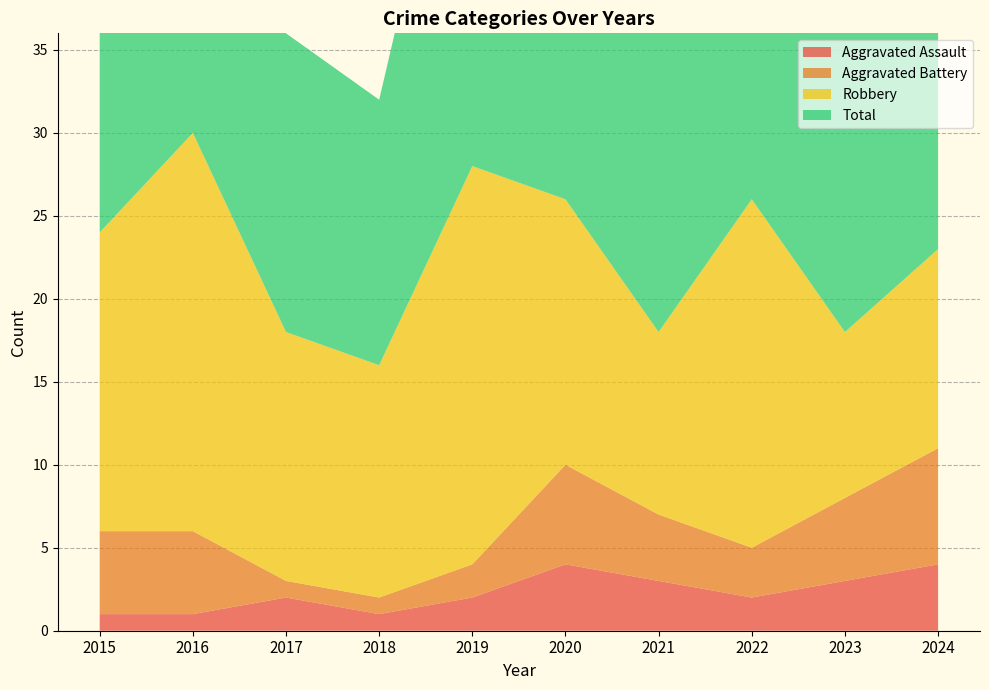

Reading right to left, what are all the values shown in this chart?

Aggravated Assault: 2024=4	2023=3	2022=2	2021=3	2020=4	2019=2	2018=1	2017=2	2016=1	2015=1
Aggravated Battery: 2024=7	2023=5	2022=3	2021=4	2020=6	2019=2	2018=1	2017=1	2016=5	2015=5
Robbery: 2024=12	2023=10	2022=21	2021=11	2020=16	2019=24	2018=14	2017=15	2016=24	2015=18
Total: 2024=23	2023=19	2022=26	2021=18	2020=26	2019=28	2018=16	2017=18	2016=30	2015=26